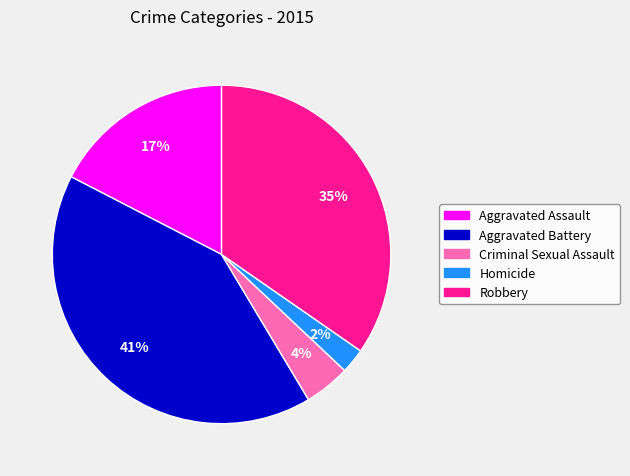

Count the number of slices in the pie.

5